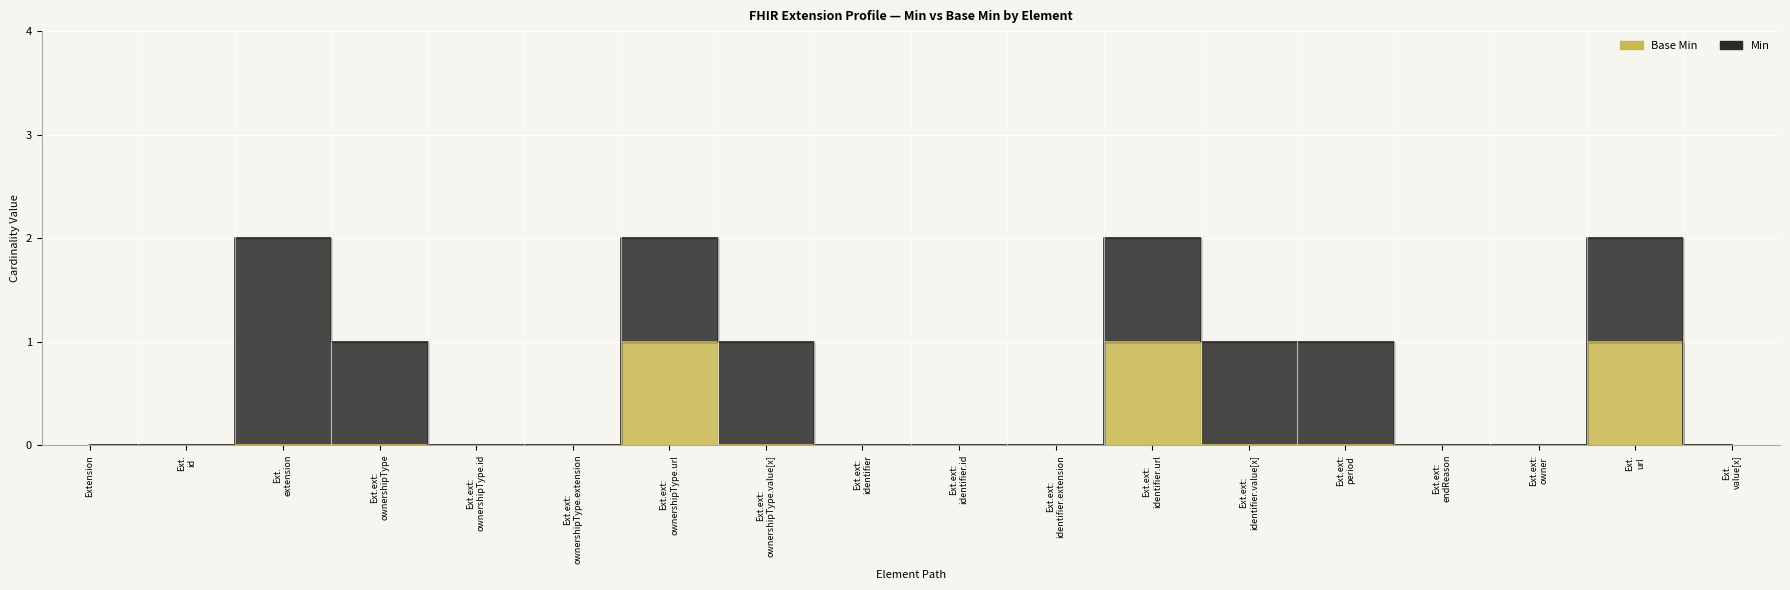

What position from the left is Ext.ext: period?

14